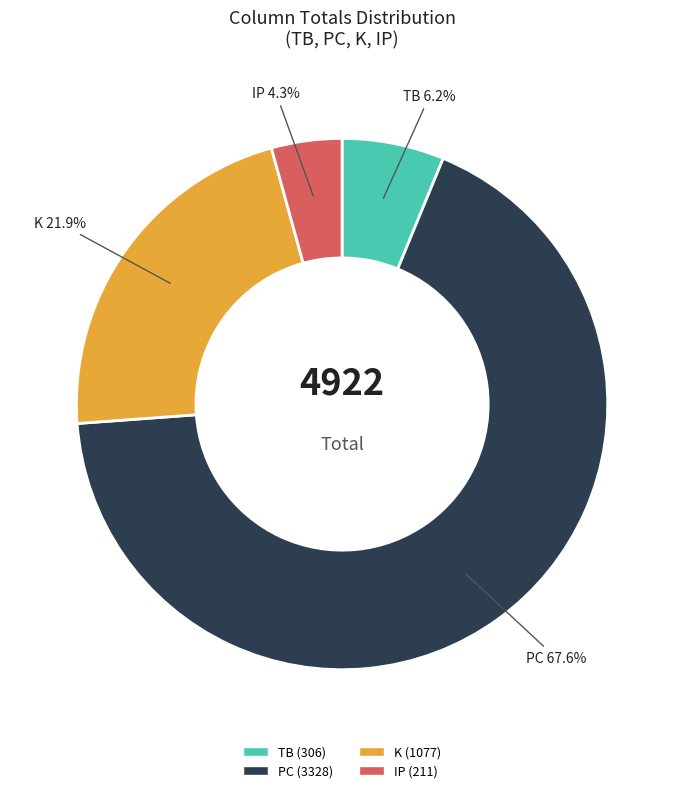

Does any single category account for the majority?

Yes